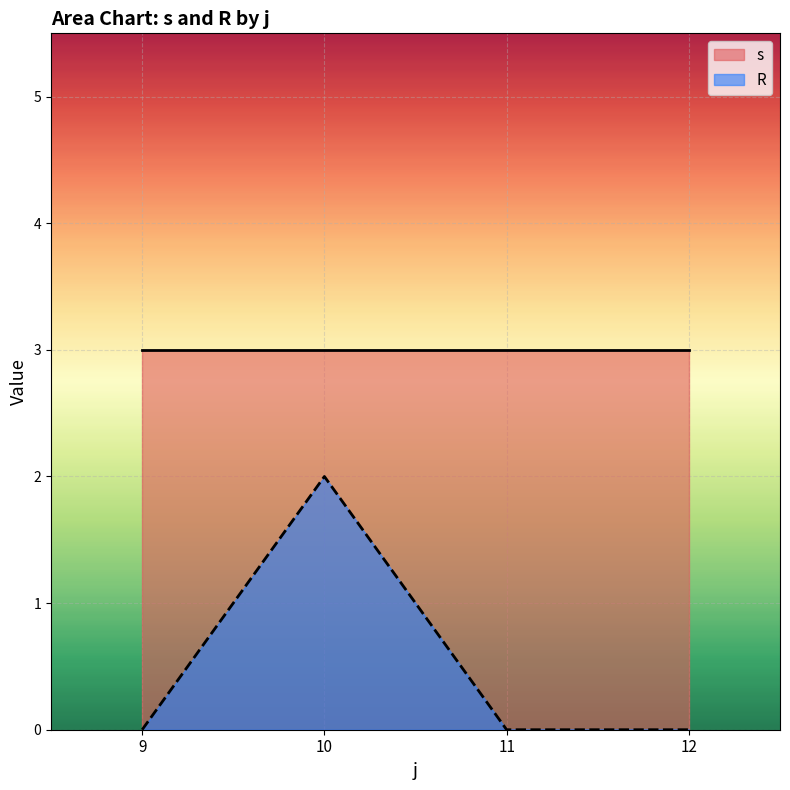

What is the total value across all series at 9?

3